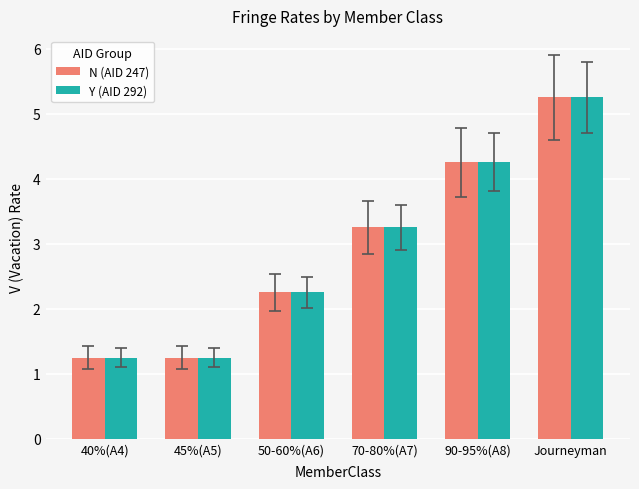

At how many categories does at least one series exceed 1?

6